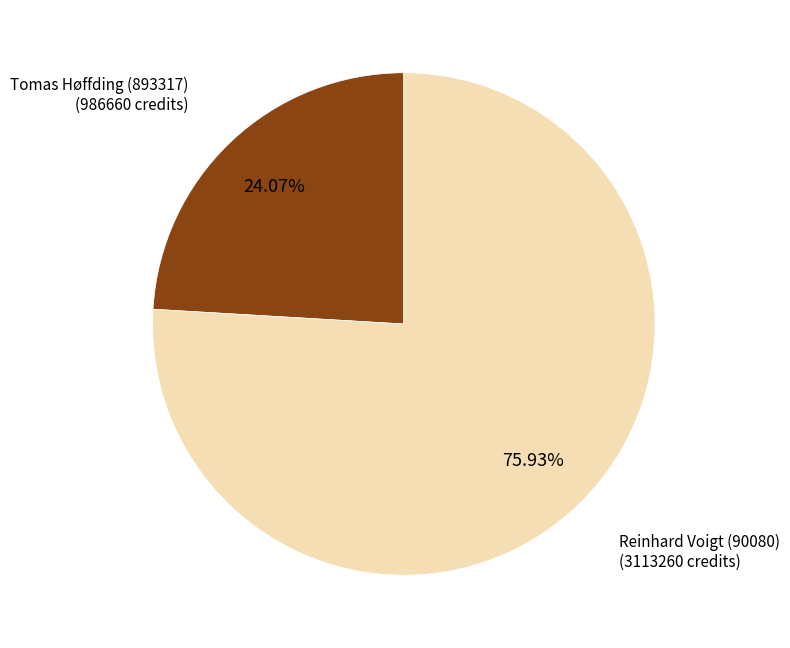

Rank the categories by value from lowest to highest.

Tomas Høffding (893317), Reinhard Voigt (90080)